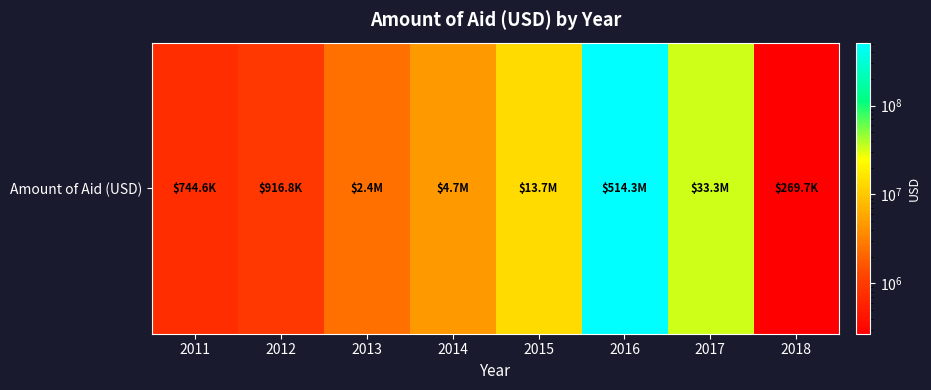

How many data points are less than 4656152?

4